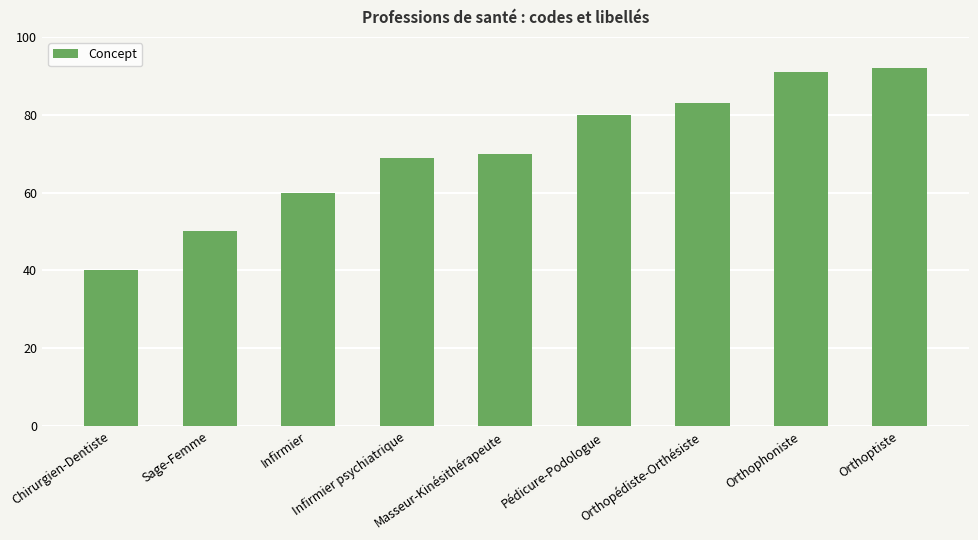

What is the value of the 2nd bar from the left?

50